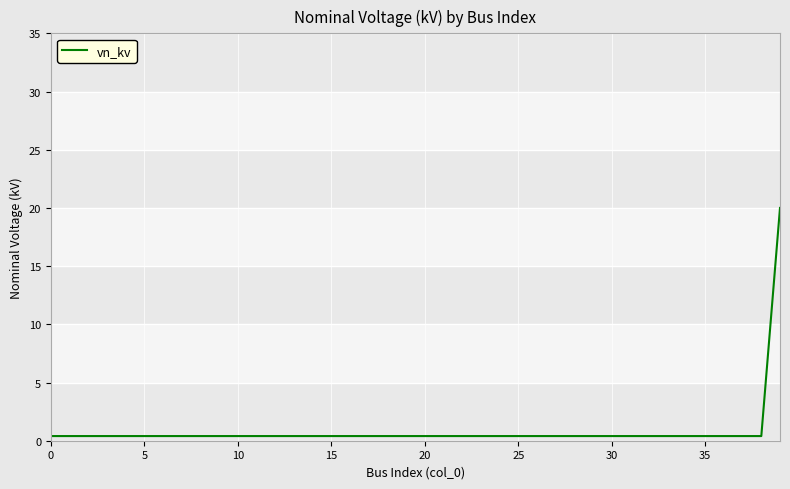

What is the maximum value shown in the chart?

20.0